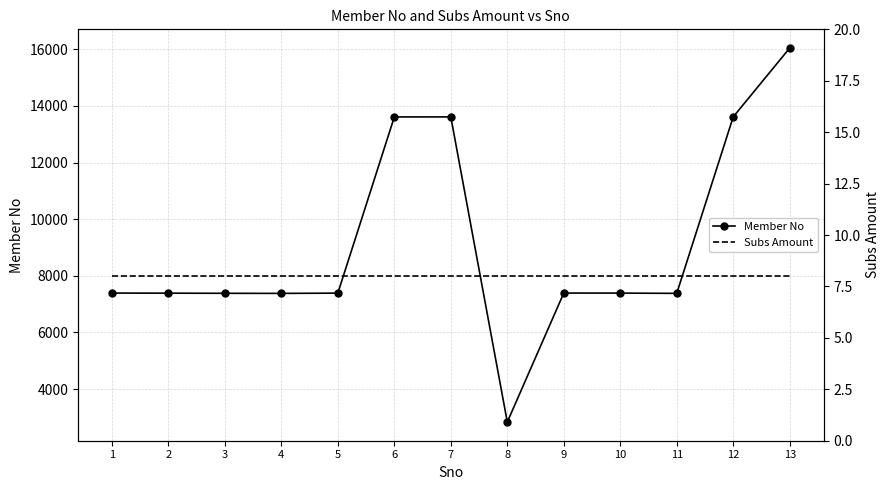

List the series in order of their overall mean, highest first.

Member No, Subs Amount